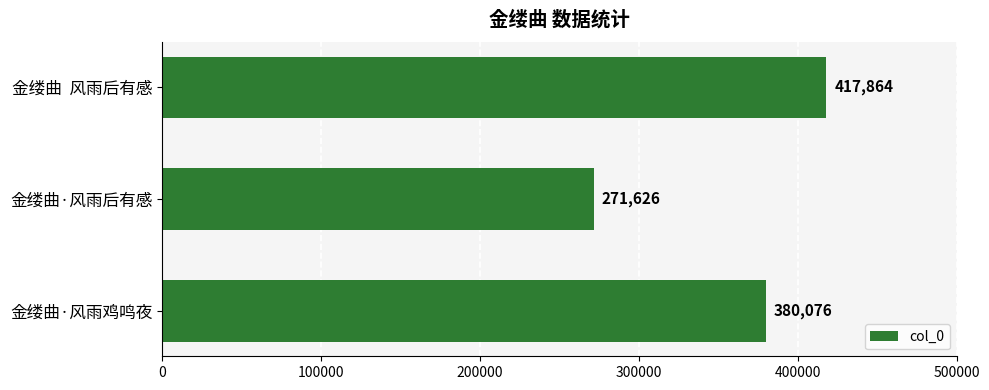

Reading top to bottom, list all the values displayed in this chart.

417864	271626	380076